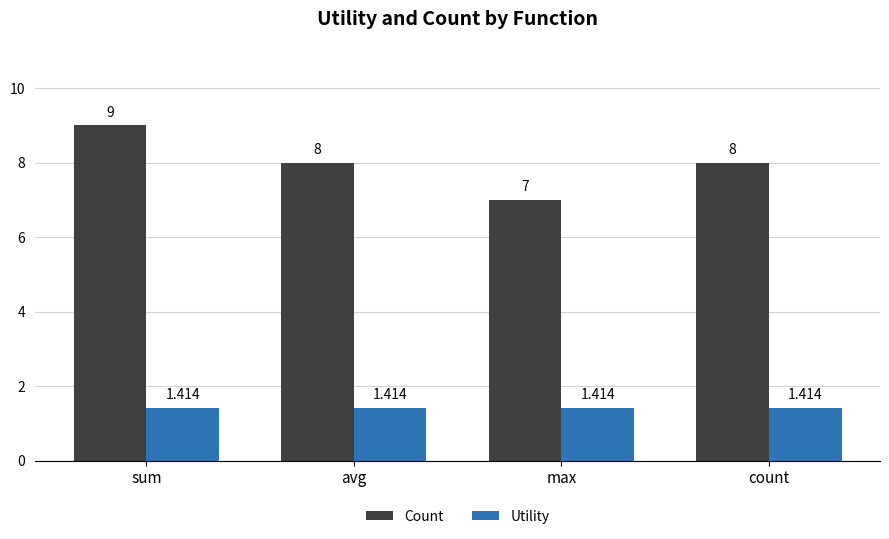

What is the sum of all Utility values?

5.7